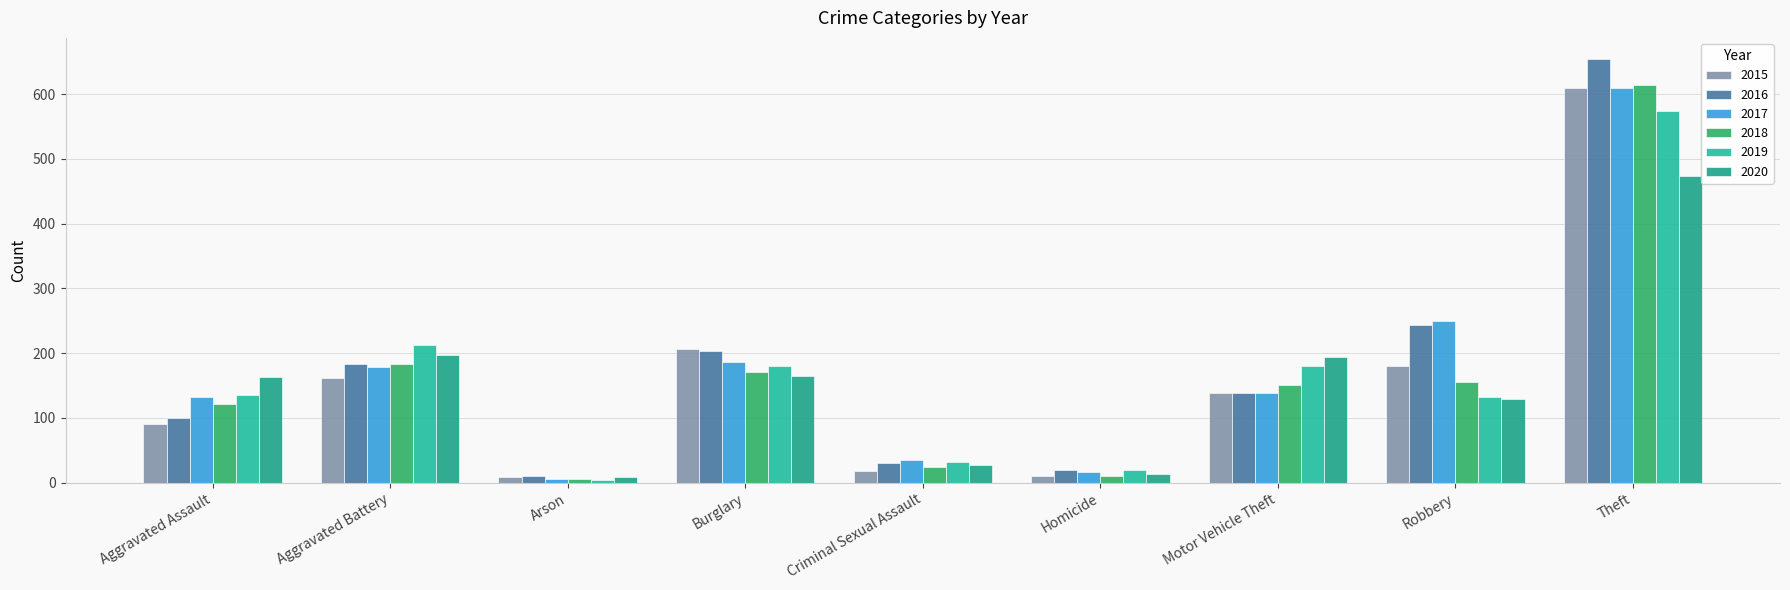

The 2020 series shows 197 at Aggravated Battery. True or false?

True